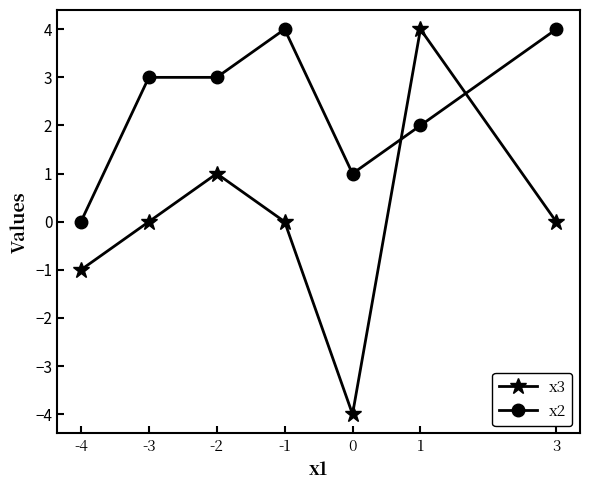

The x2 series shows 5 at -3. True or false?

False